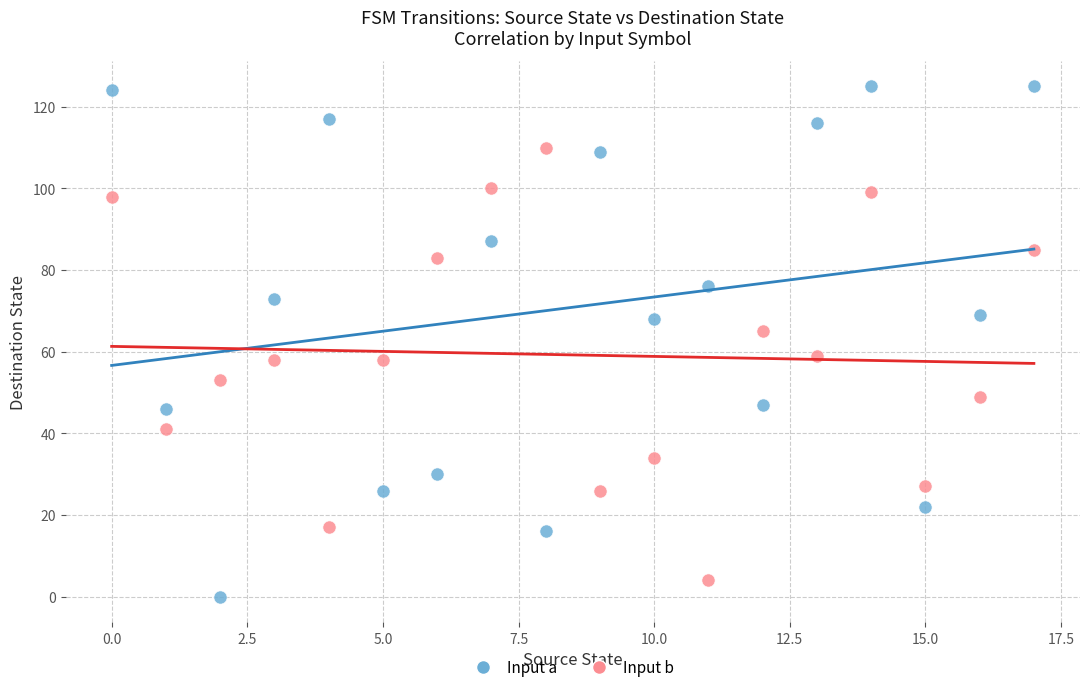

Which series has the largest Y range (max minus min)?

Input a